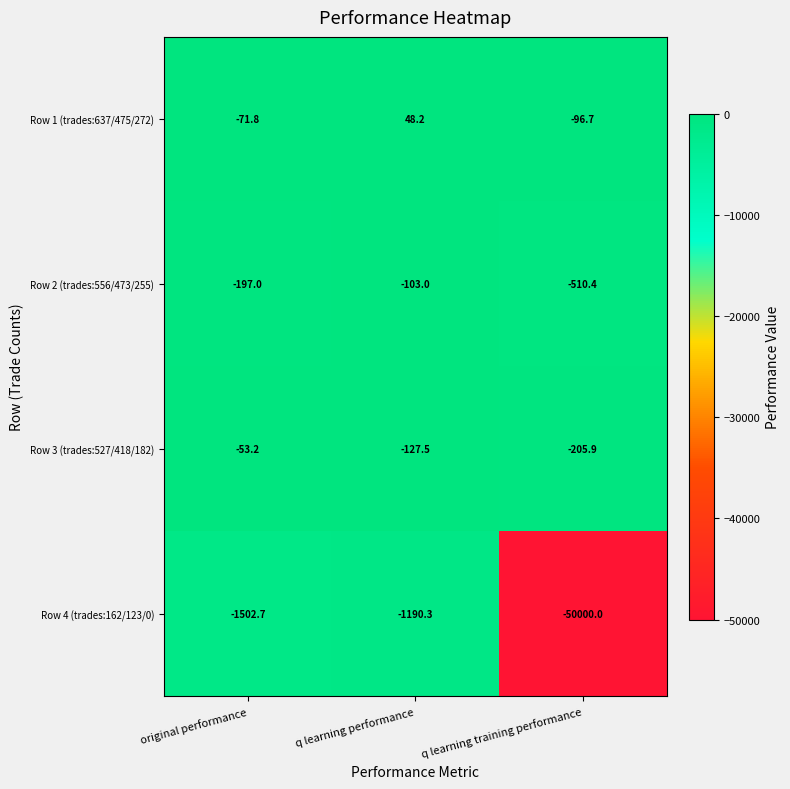

Where is Row 3 (trades:527/418/182) nearest to the value -129?

q learning performance